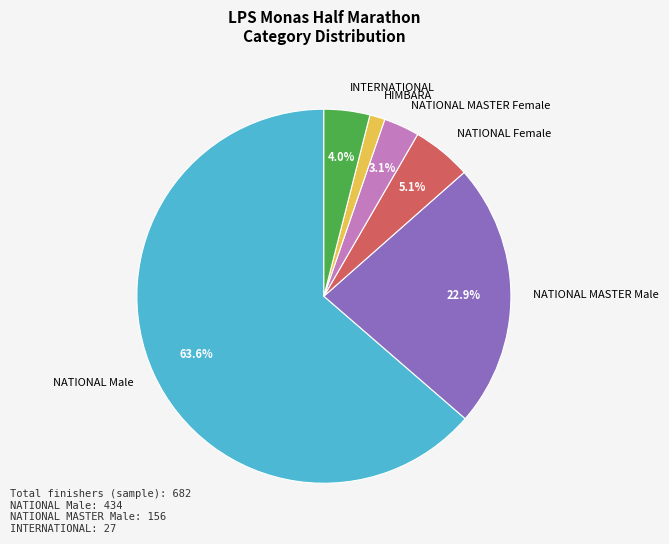

Rank the categories by value from lowest to highest.

HIMBARA, NATIONAL MASTER Female, INTERNATIONAL, NATIONAL Female, NATIONAL MASTER Male, NATIONAL Male